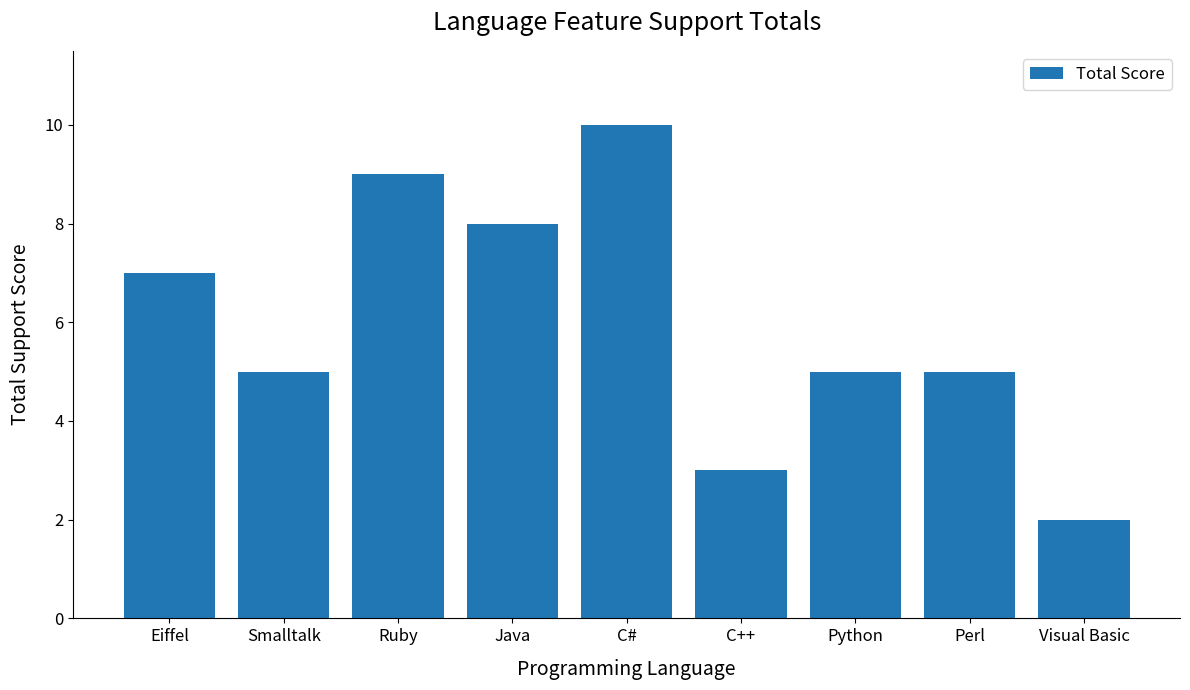

Reading left to right, what are all the values shown in this chart?

Eiffel=7	Smalltalk=5	Ruby=9	Java=8	C#=10	C++=3	Python=5	Perl=5	Visual Basic=2